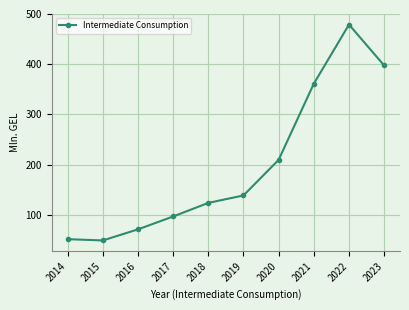

Which has a higher value, 2020 or 2018?

2020